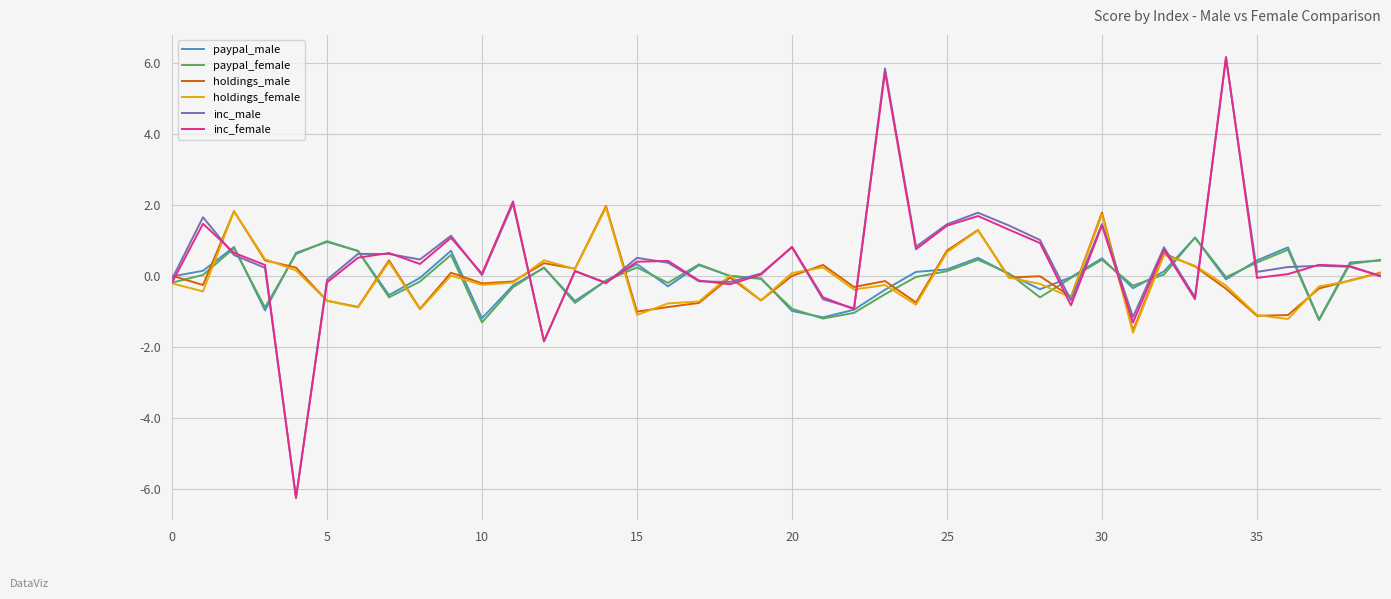

What is the maximum value shown in the chart?

6.2